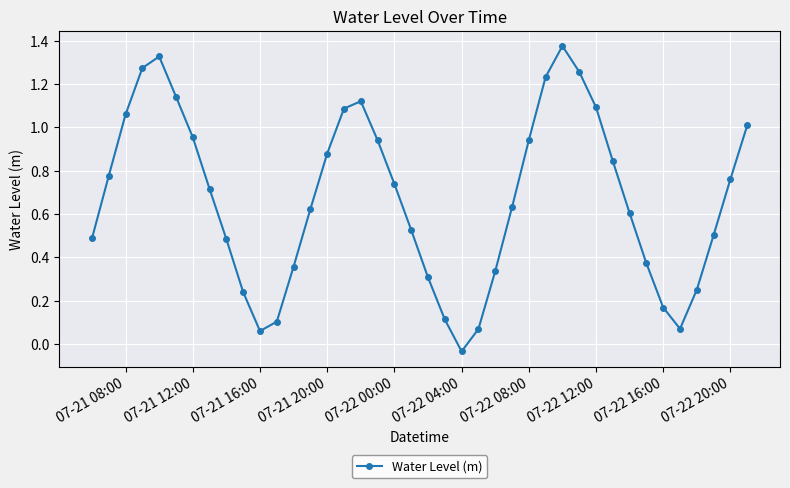

True or false: there are more than 2 points higher than both neighbors.

True